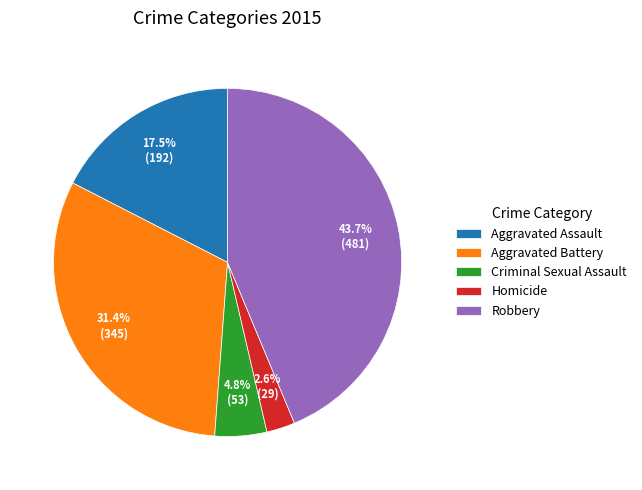

Does Robbery account for over 50% of the chart?

No